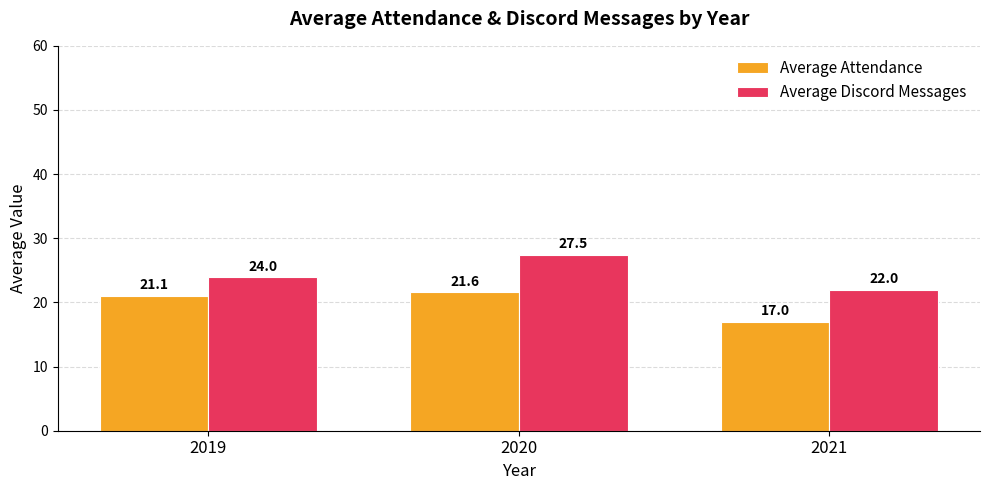

What value does the Average Attendance series have at 2020?

21.6